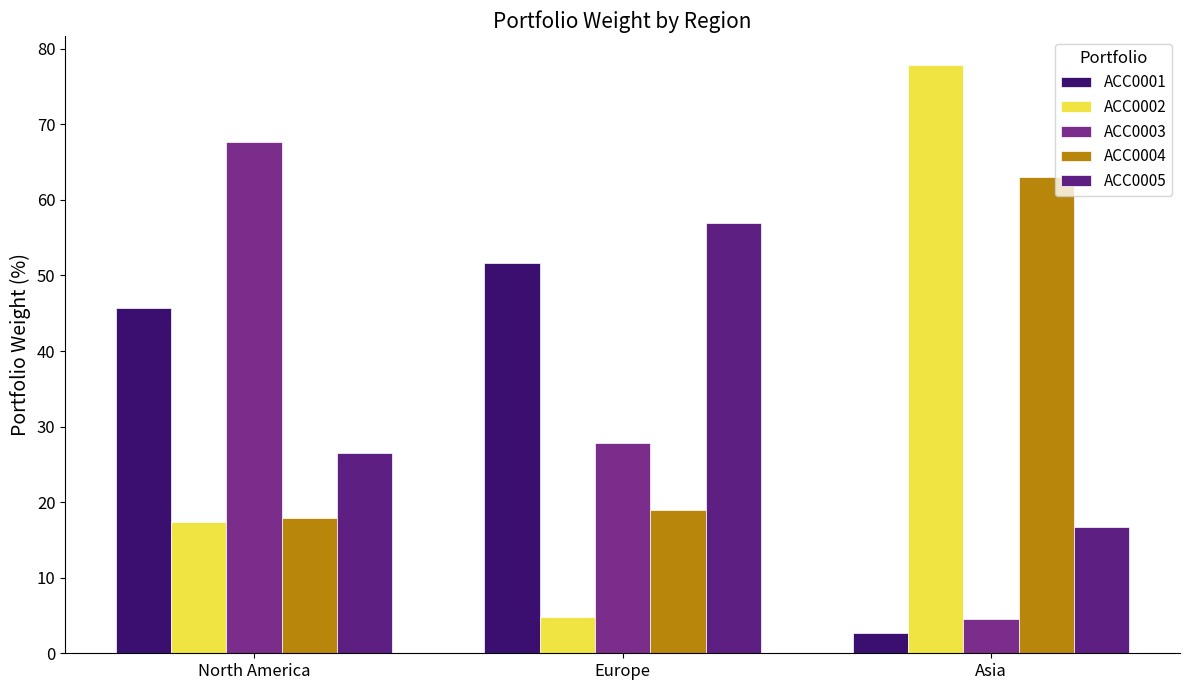

How many groups of bars are there?

3